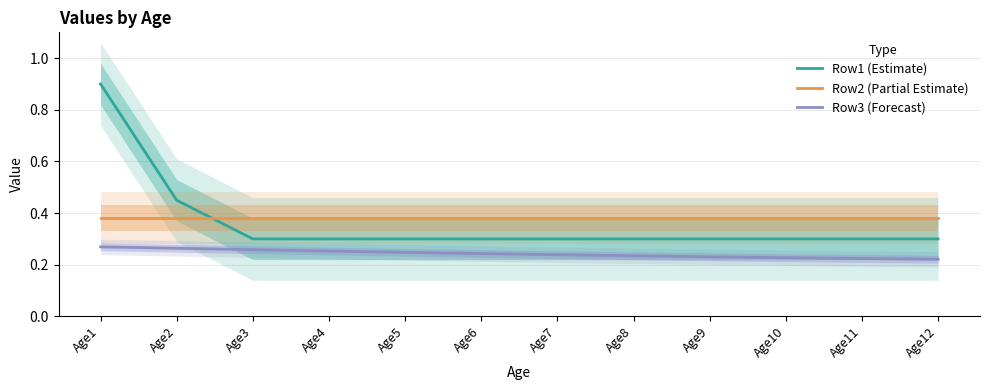

Count the number of categories in the chart.

12